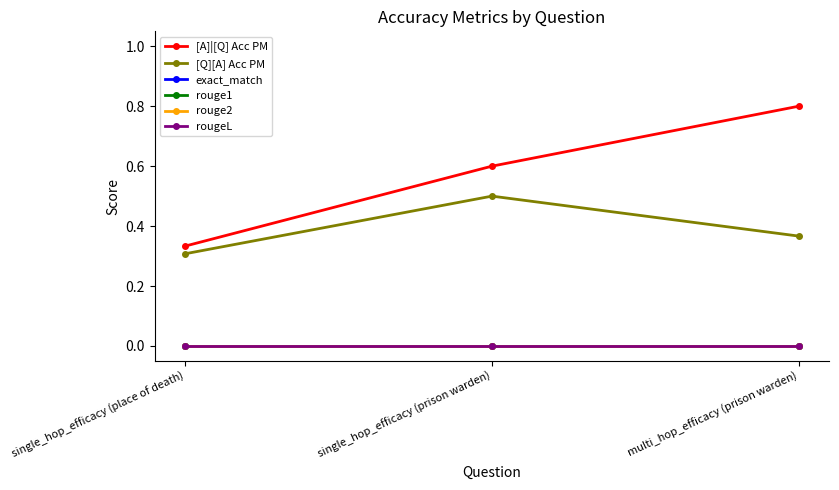

Rank the series by their maximum value, from lowest to highest.

exact_match, rouge1, rouge2, rougeL, [Q][A] Acc PM, [A]|[Q] Acc PM